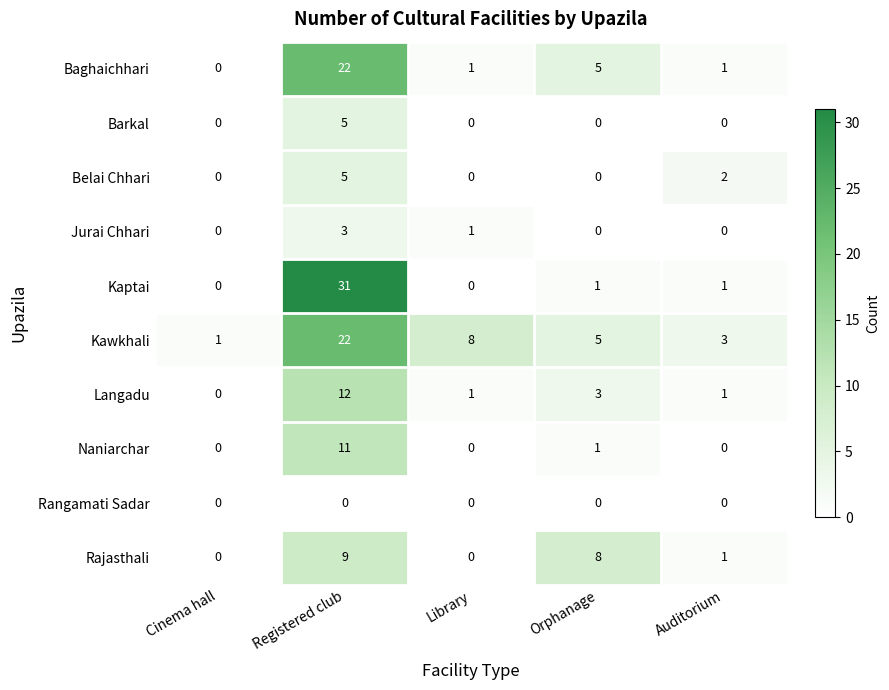

True or false: Rajasthali has a value of -5 at Cinema hall.

False